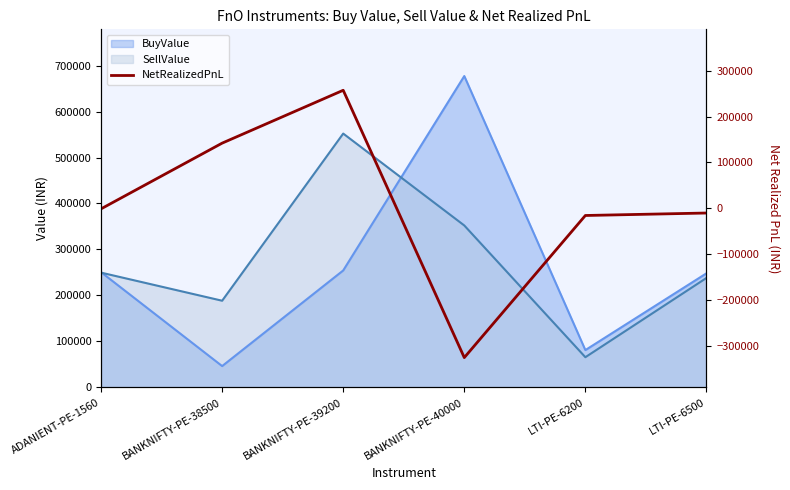

What is the sum of all values?

47804